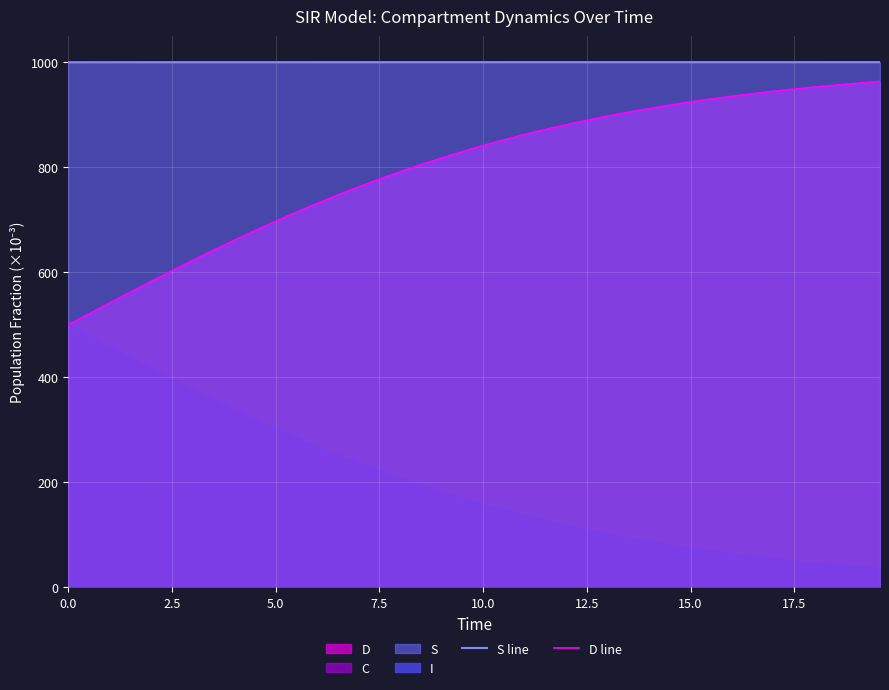

True or false: S line and D line intersect in this chart.

False